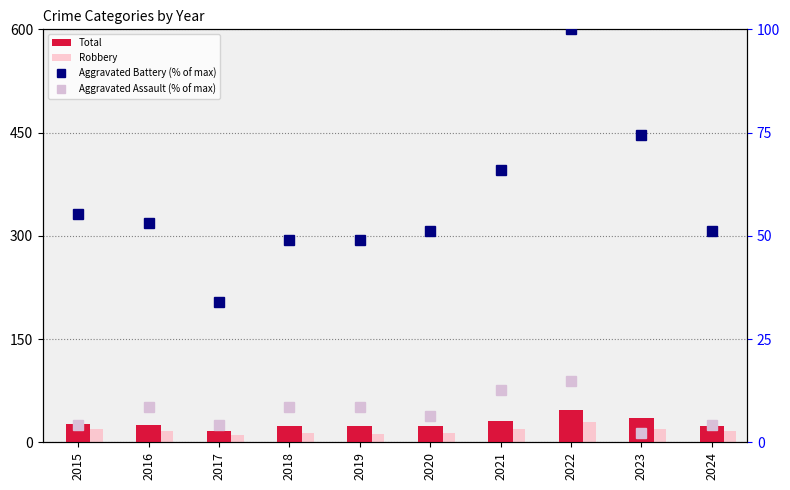

Is it true that Aggravated Assault (% of max) equals 2.6 at 2015?

False